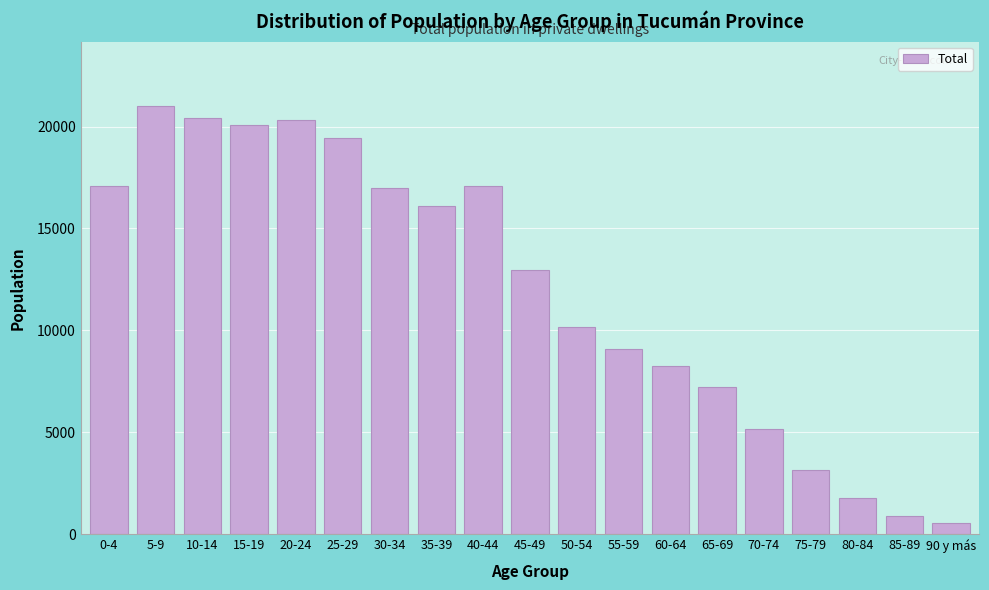

What is the label of the 13th bar from the left?

60-64